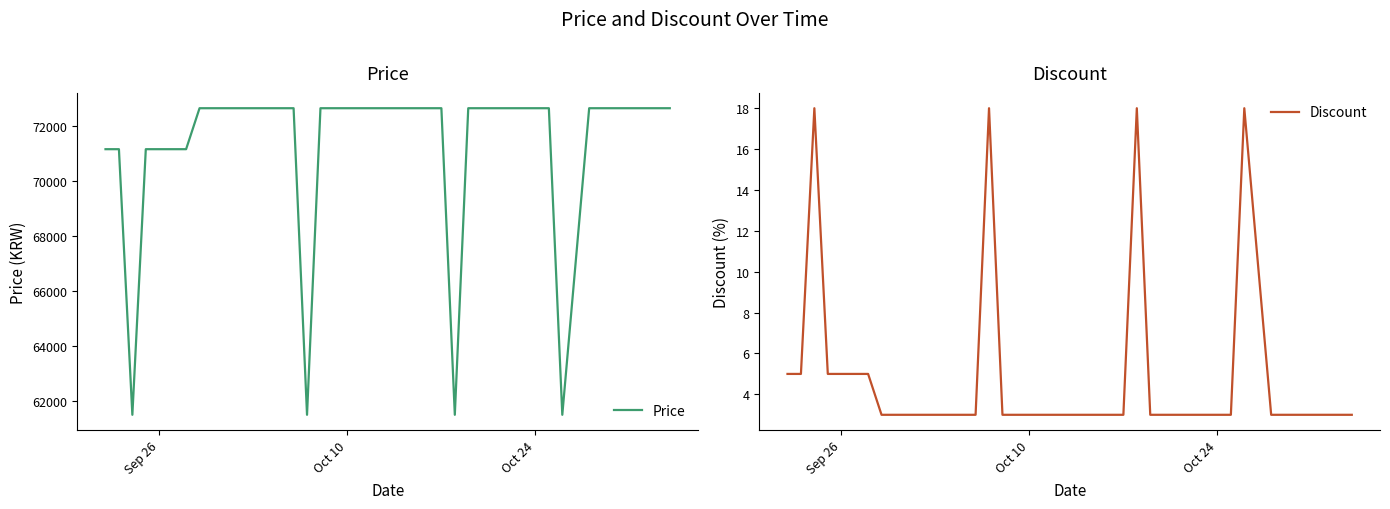

What is the highest value of the Price series?

72650